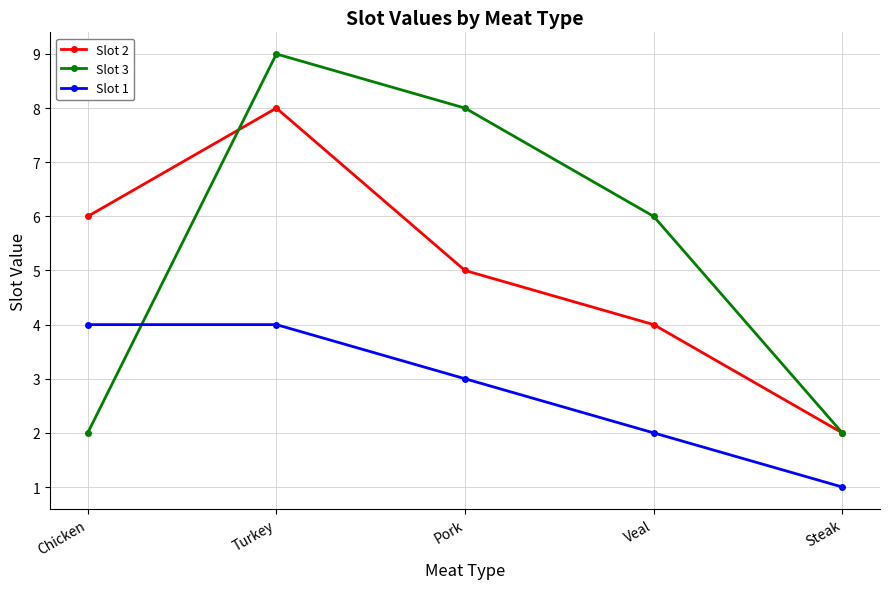

How many distinct data groups are displayed?

3